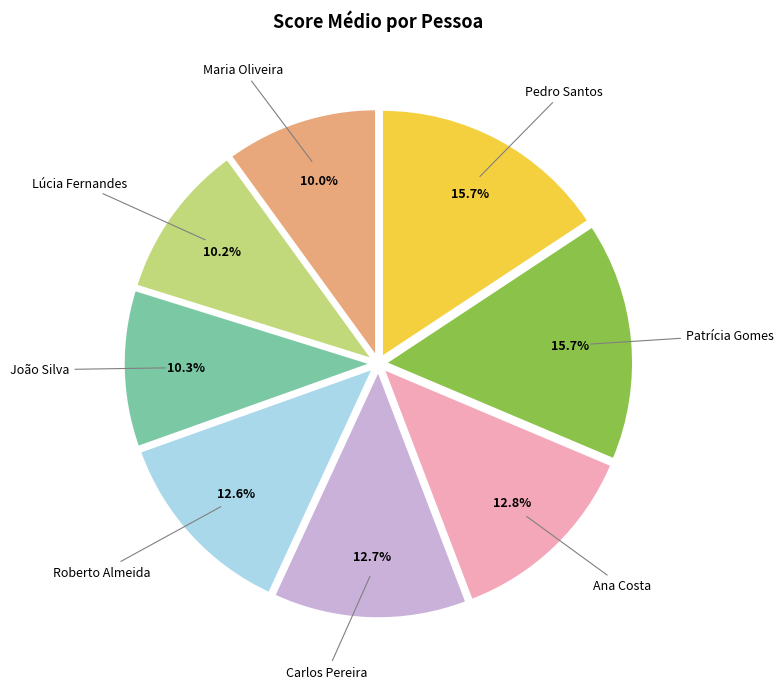

To the nearest percent, what is the combined percentage of Lúcia Fernandes and Roberto Almeida?

23%